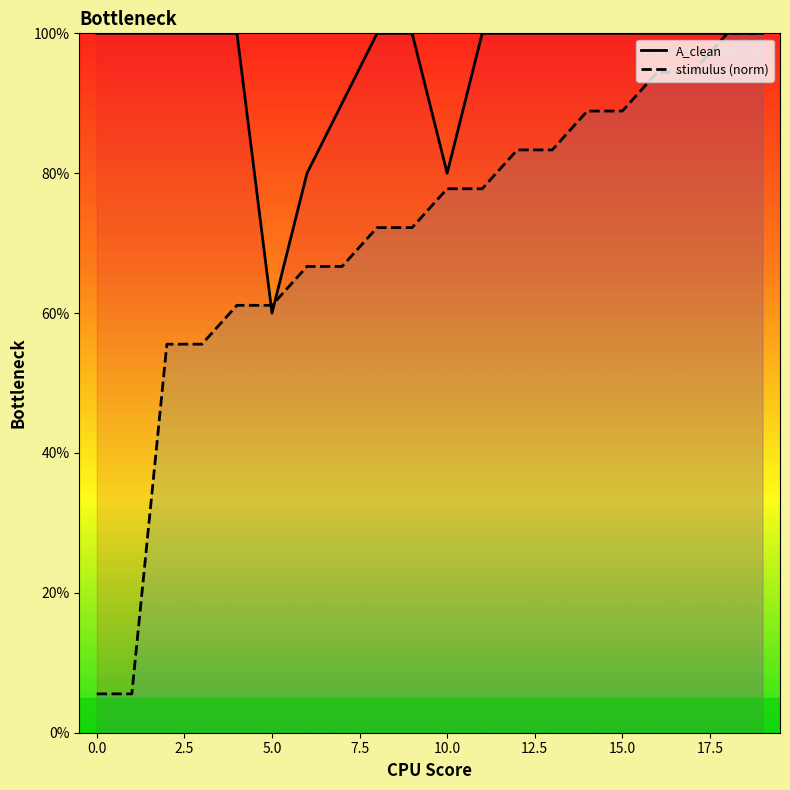

What is the sum of all A_clean values?

1910.0